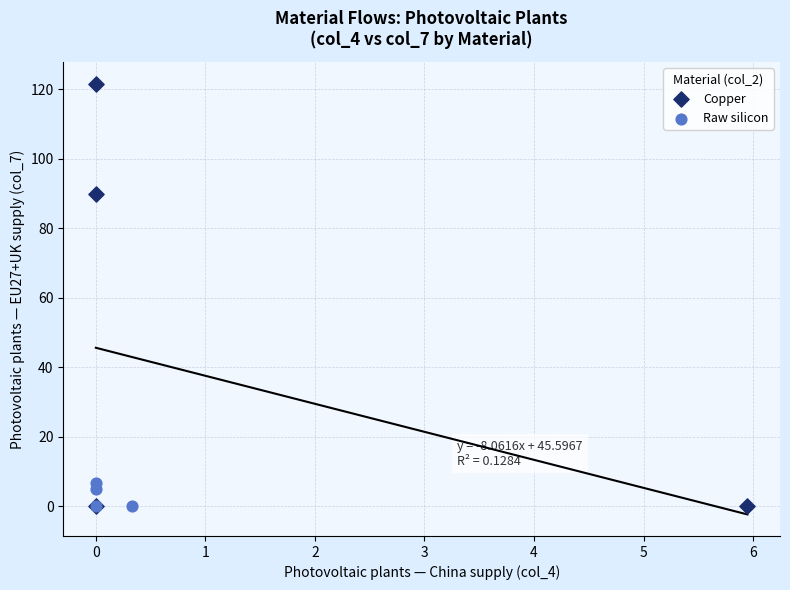

Which series reaches the maximum Y coordinate?

Copper